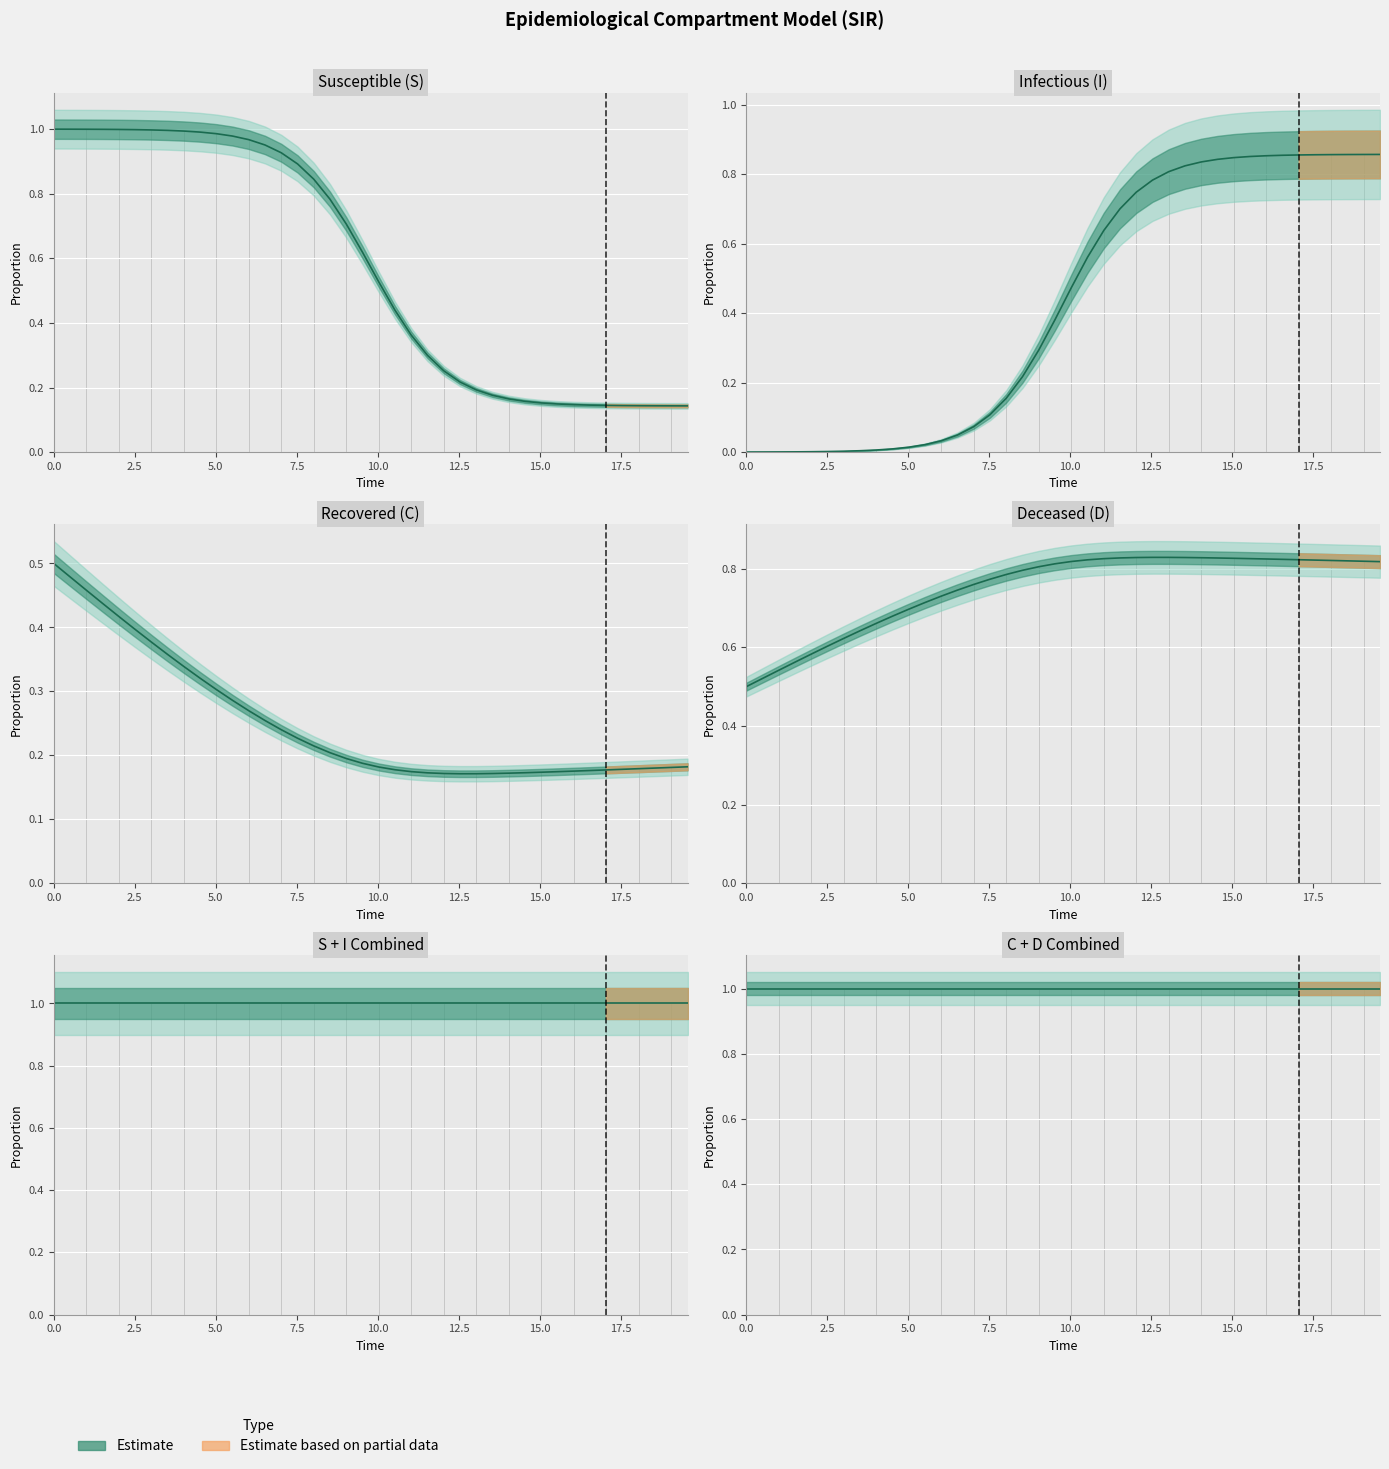

Count the C values in the range 0 to 1.

40